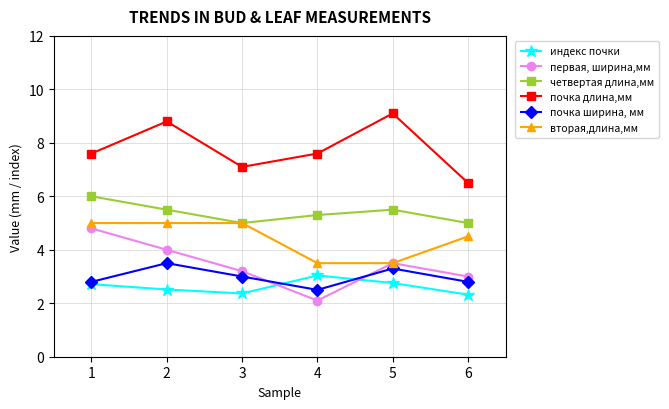

How many lines are shown in the chart?

6